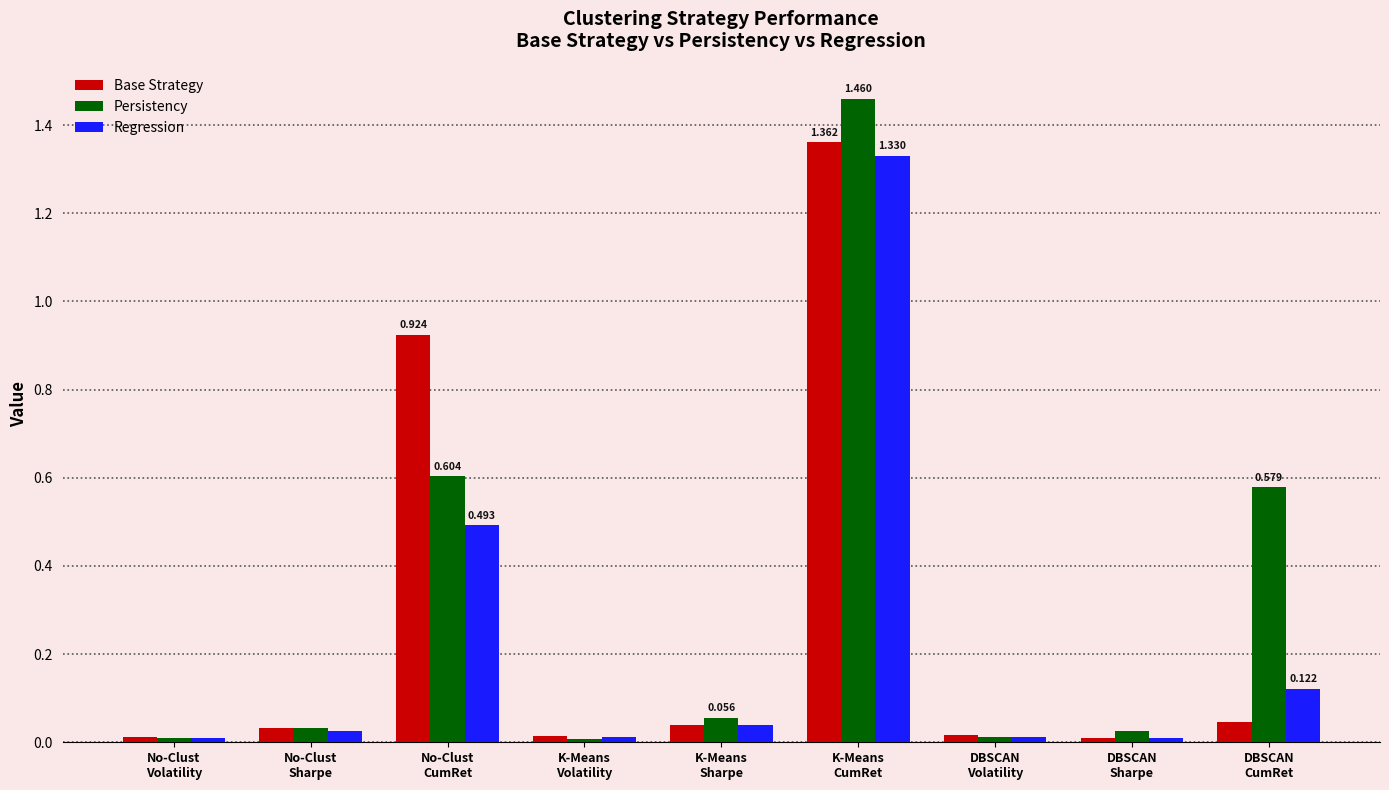

What position from the right is DBSCAN
Sharpe?

2